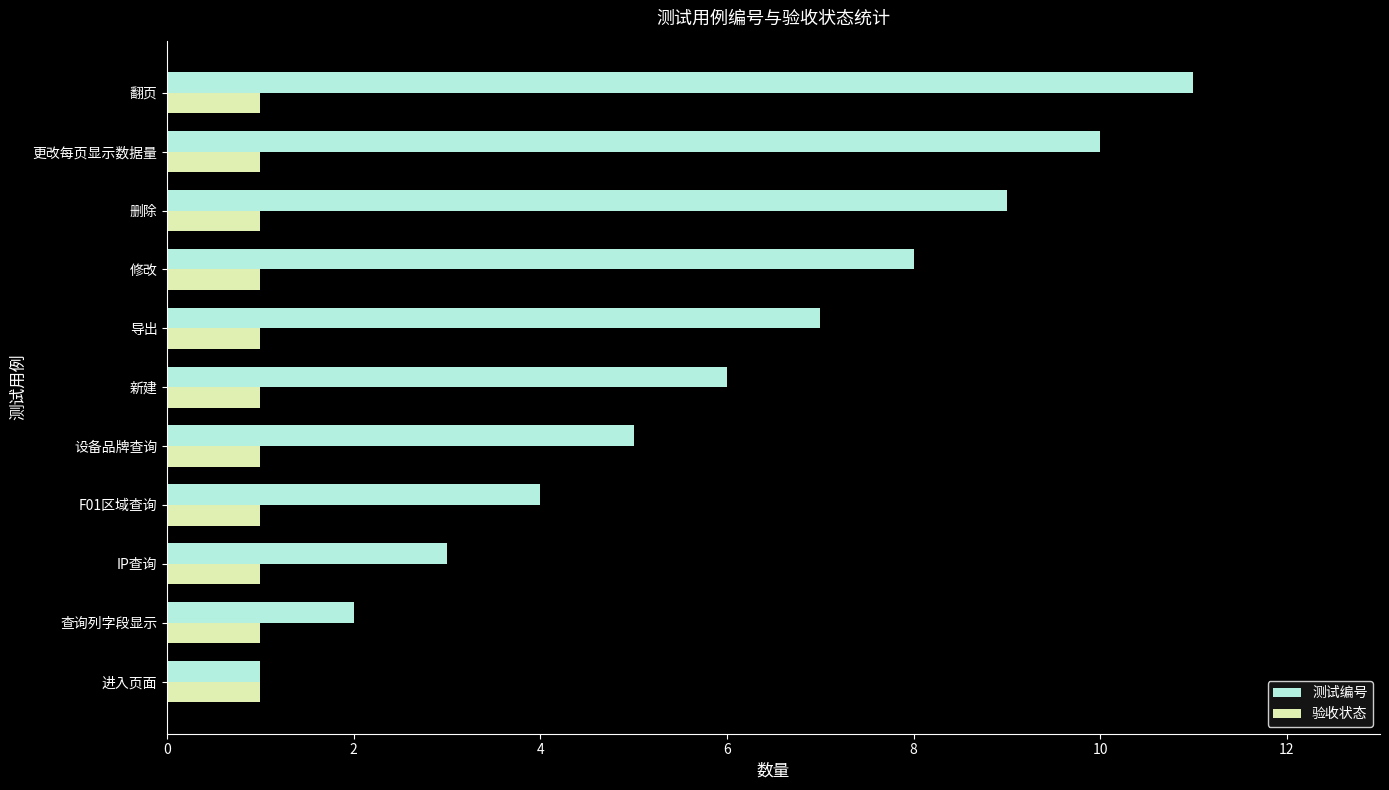

What is the difference between the maximum and minimum values in the 测试编号 series?

10